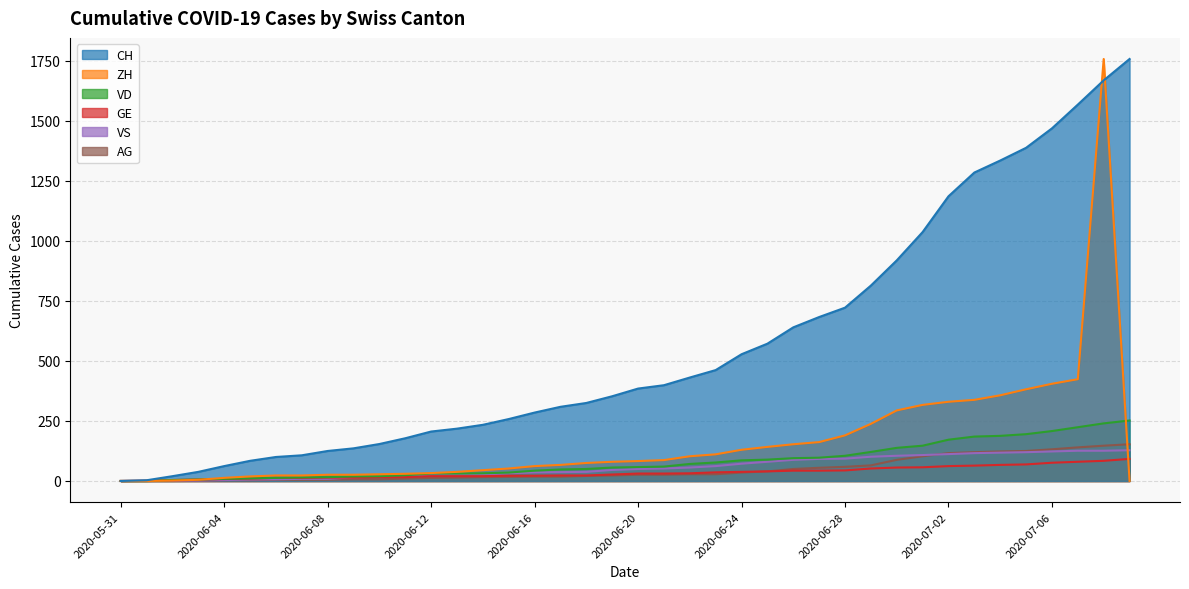

What is the total value across all series at 2020-06-10?

244